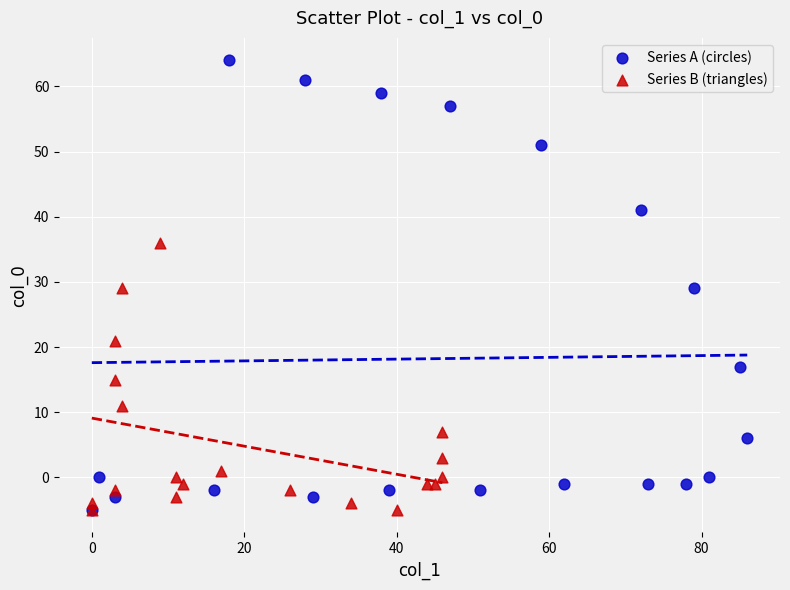

Which series has the widest spread of Y values?

Series A (circles)